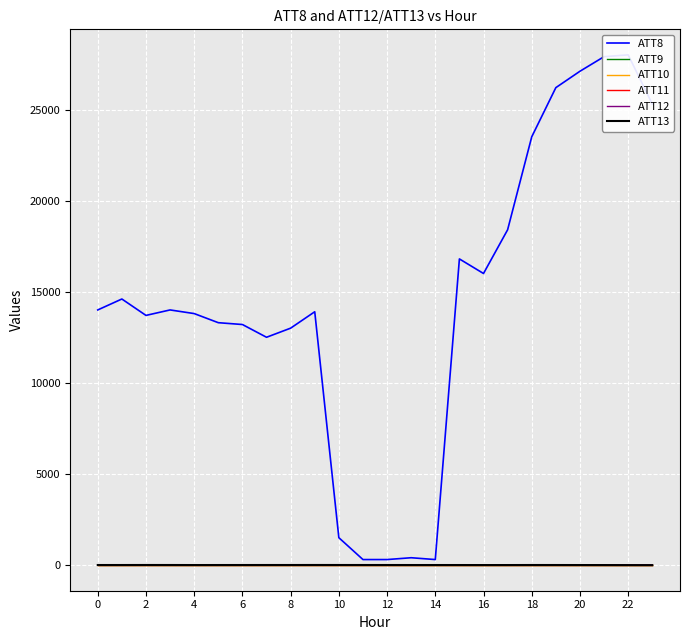

How many lines are shown in the chart?

6